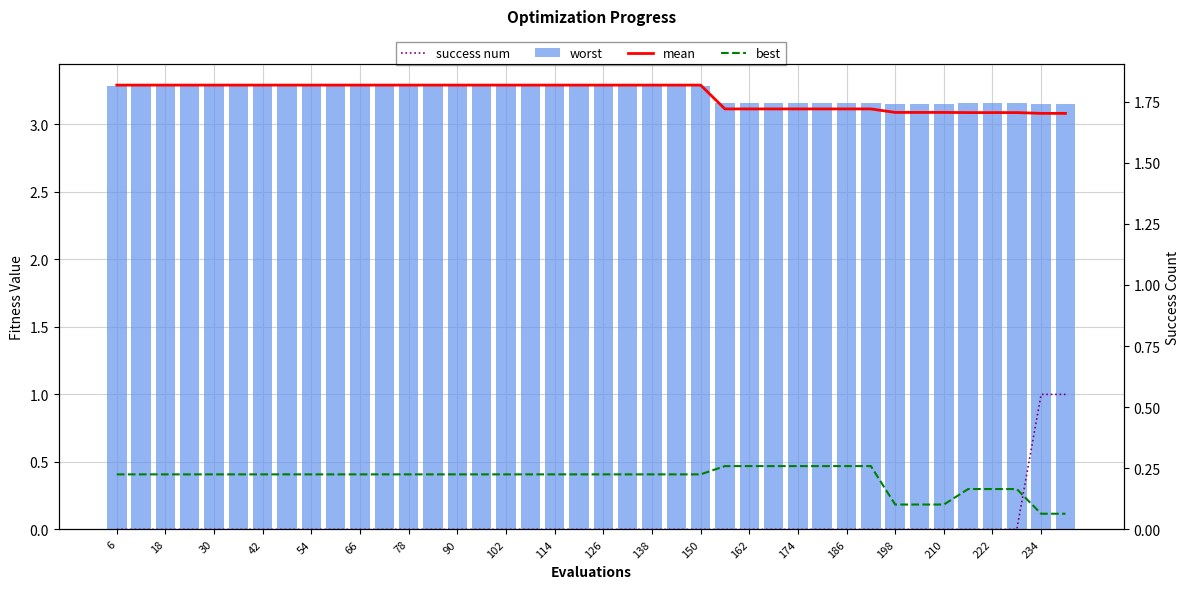

Rank the series at 186 from lowest to highest value.

success num, best, mean, worst